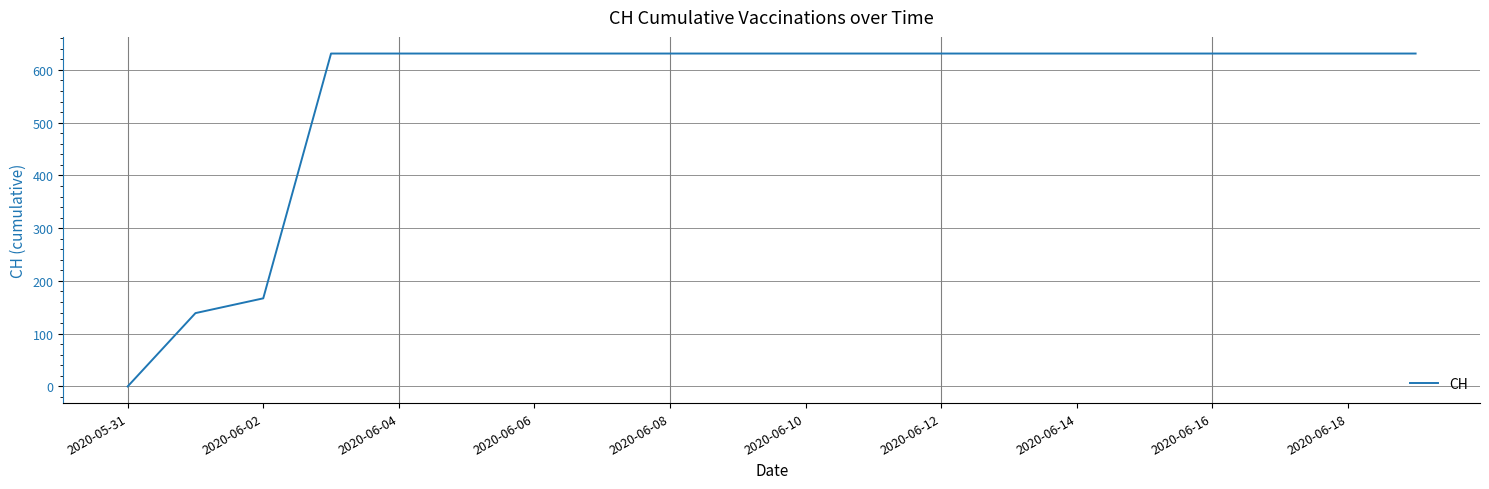

Reading right to left, list all the values displayed in this chart.

631	631	631	631	631	631	631	631	631	631	631	631	631	631	631	631	631	167	139	0